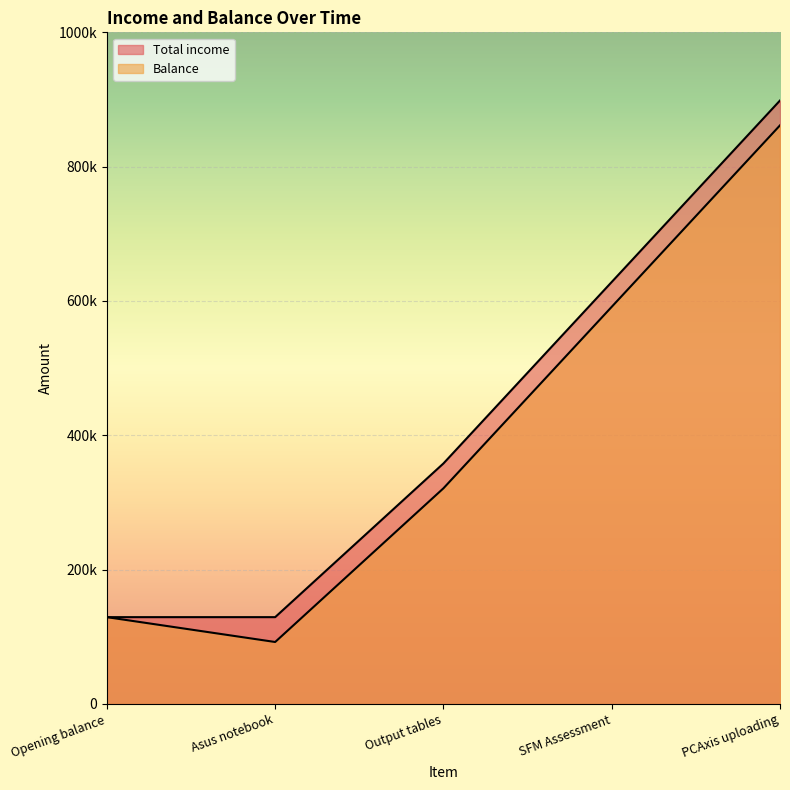

What is the minimum value shown in the chart?

92259.6